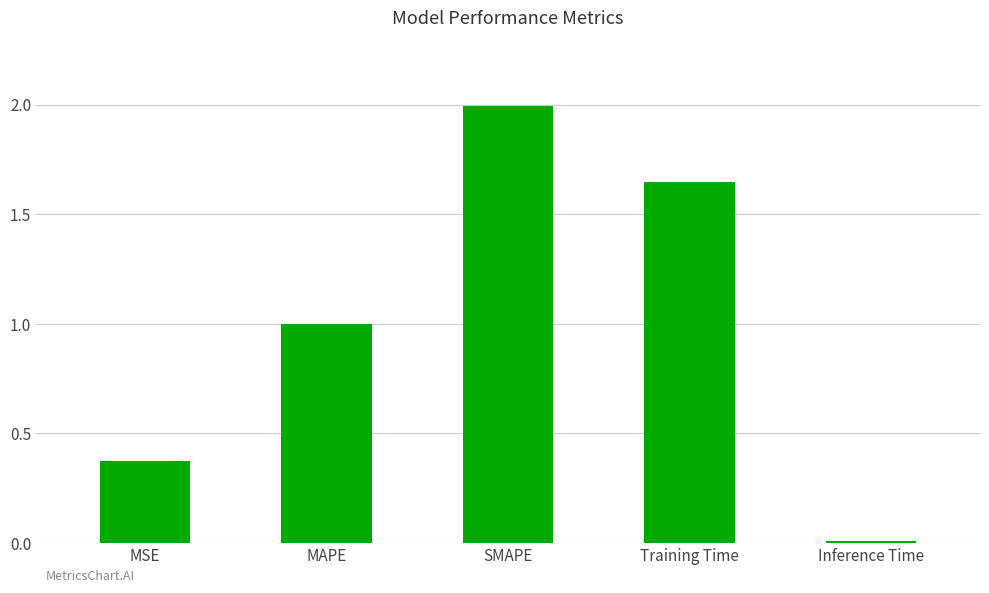

What is the maximum value shown in the chart?

2.0